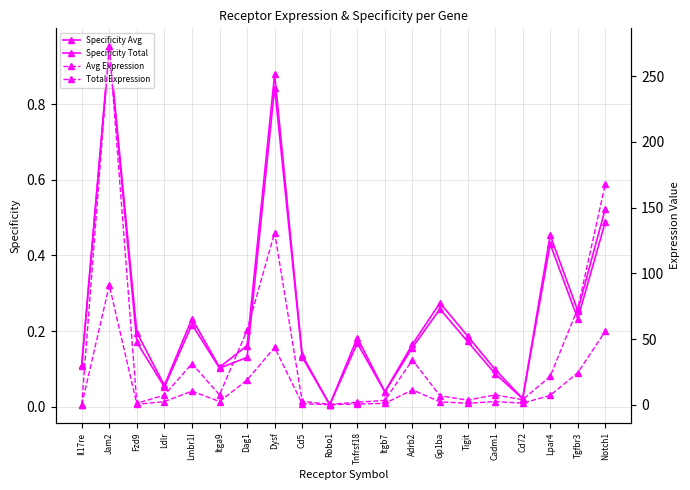

In Avg Expression, how many points are lower than both neighbors (excluding endpoints)?

5